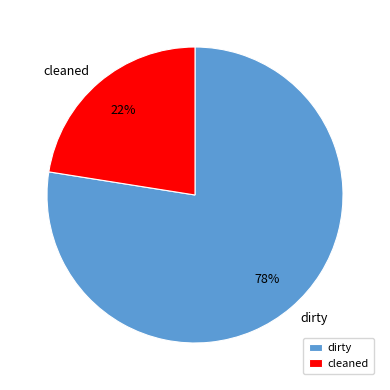

Is the sum of cleaned and dirty greater than half?

Yes